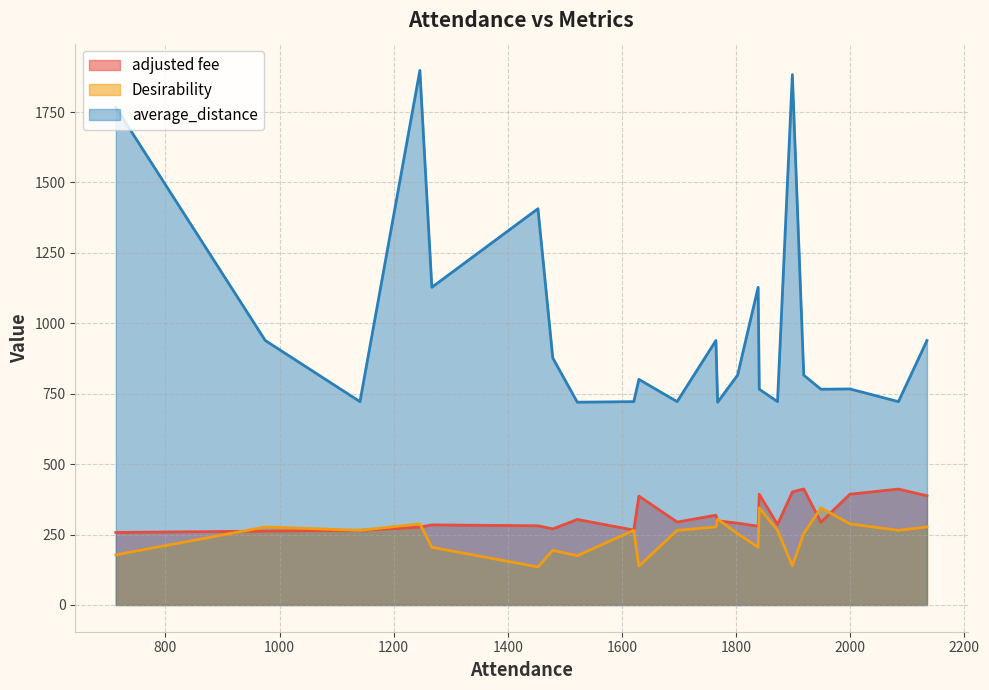

What are all the series names shown in the legend?

adjusted fee, Desirability, average_distance